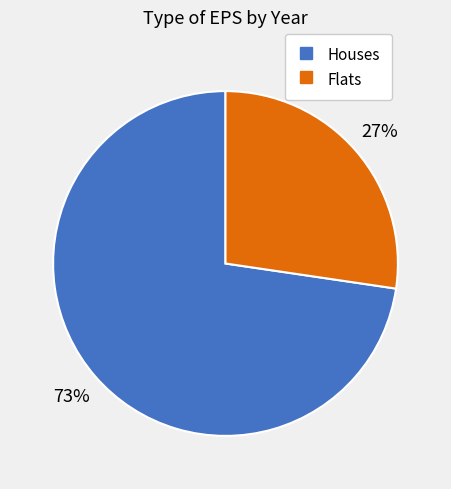

To the nearest percent, what is the average slice percentage?

50%